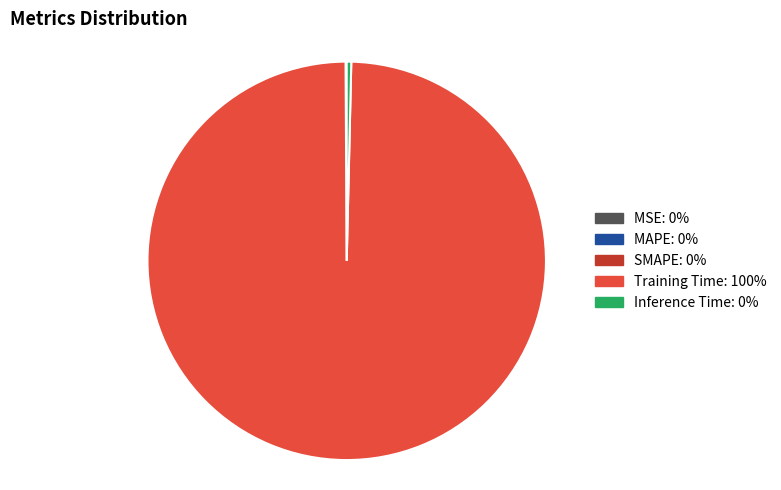

Which category has the biggest portion of the pie?

Training Time